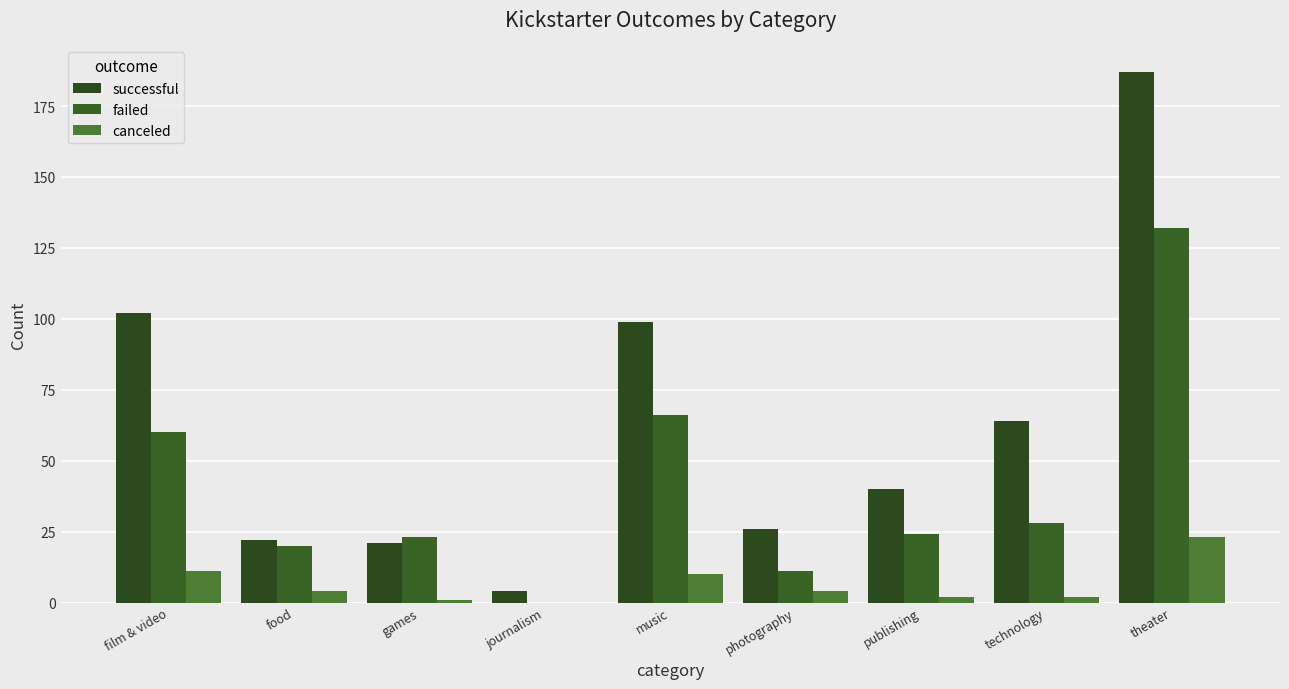

Are the bars grouped side by side (vs. stacked)?

Yes